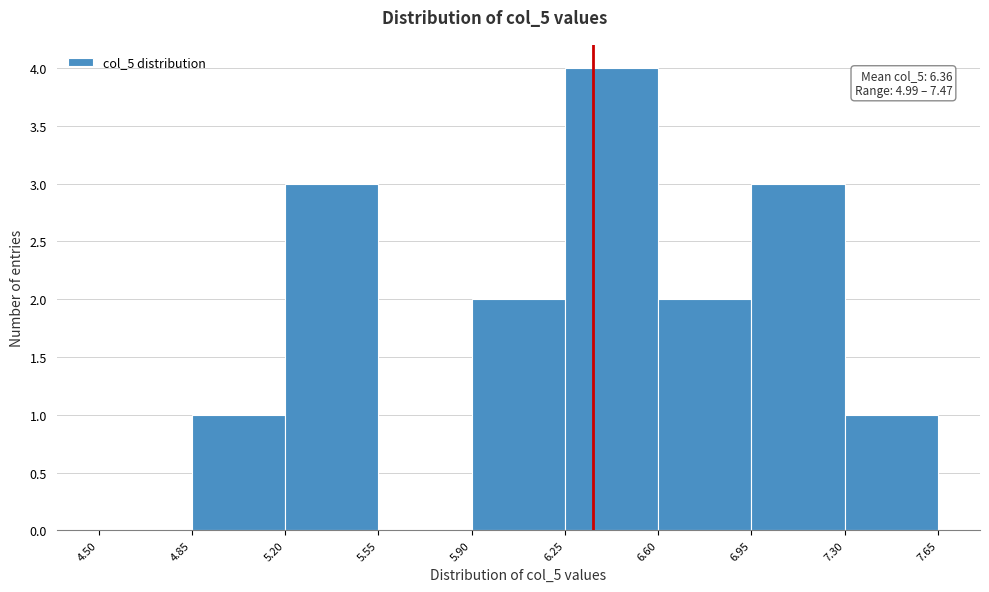

Over which range of the x-axis is the bar tallest?

6.25 to 6.60